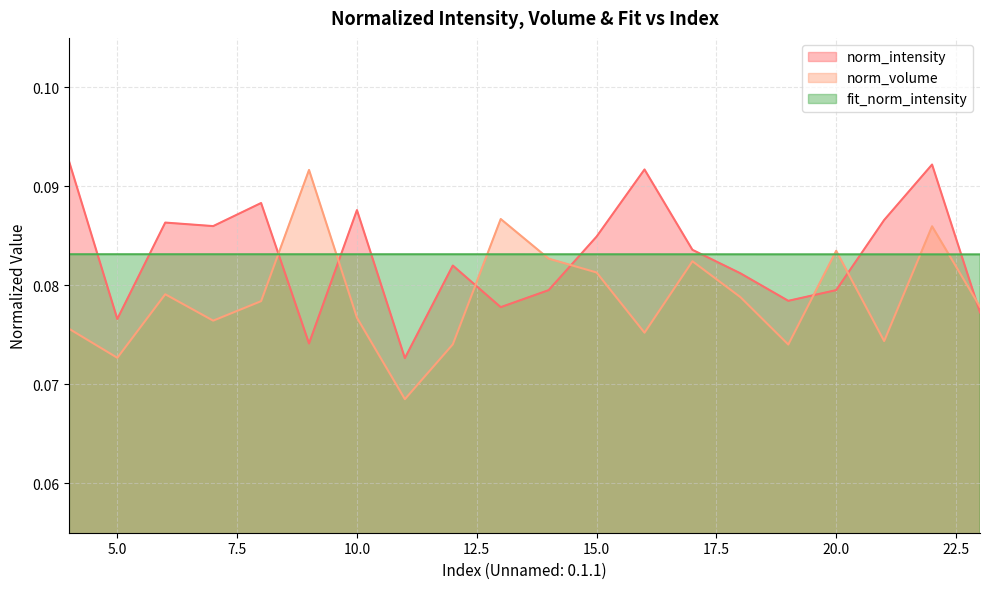

How many interior local valleys does the norm_intensity series have?

6